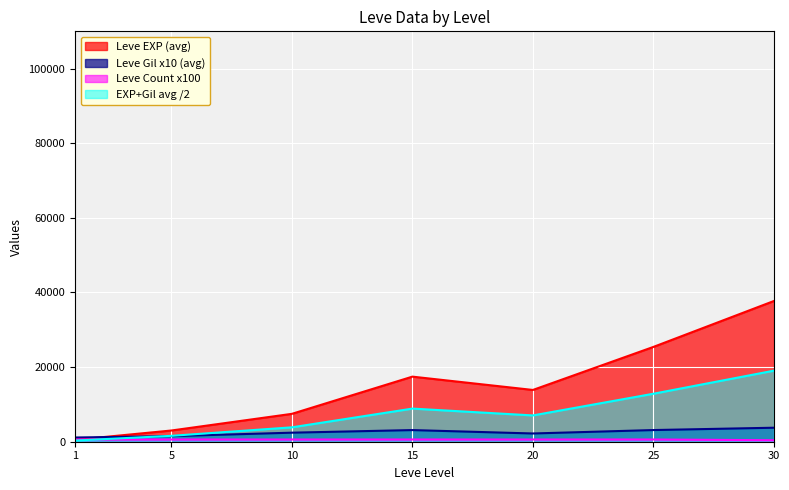

At which category is the sum across all series the highest?

30